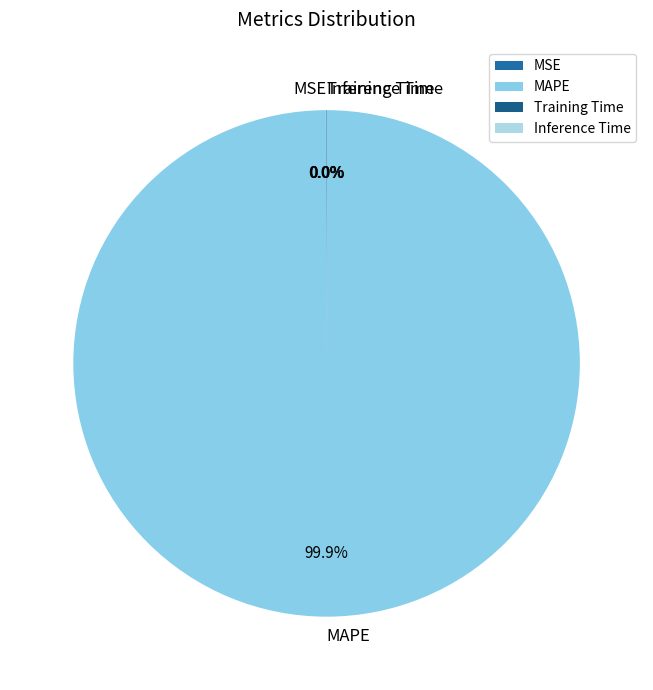

Which slice is the largest?

MAPE